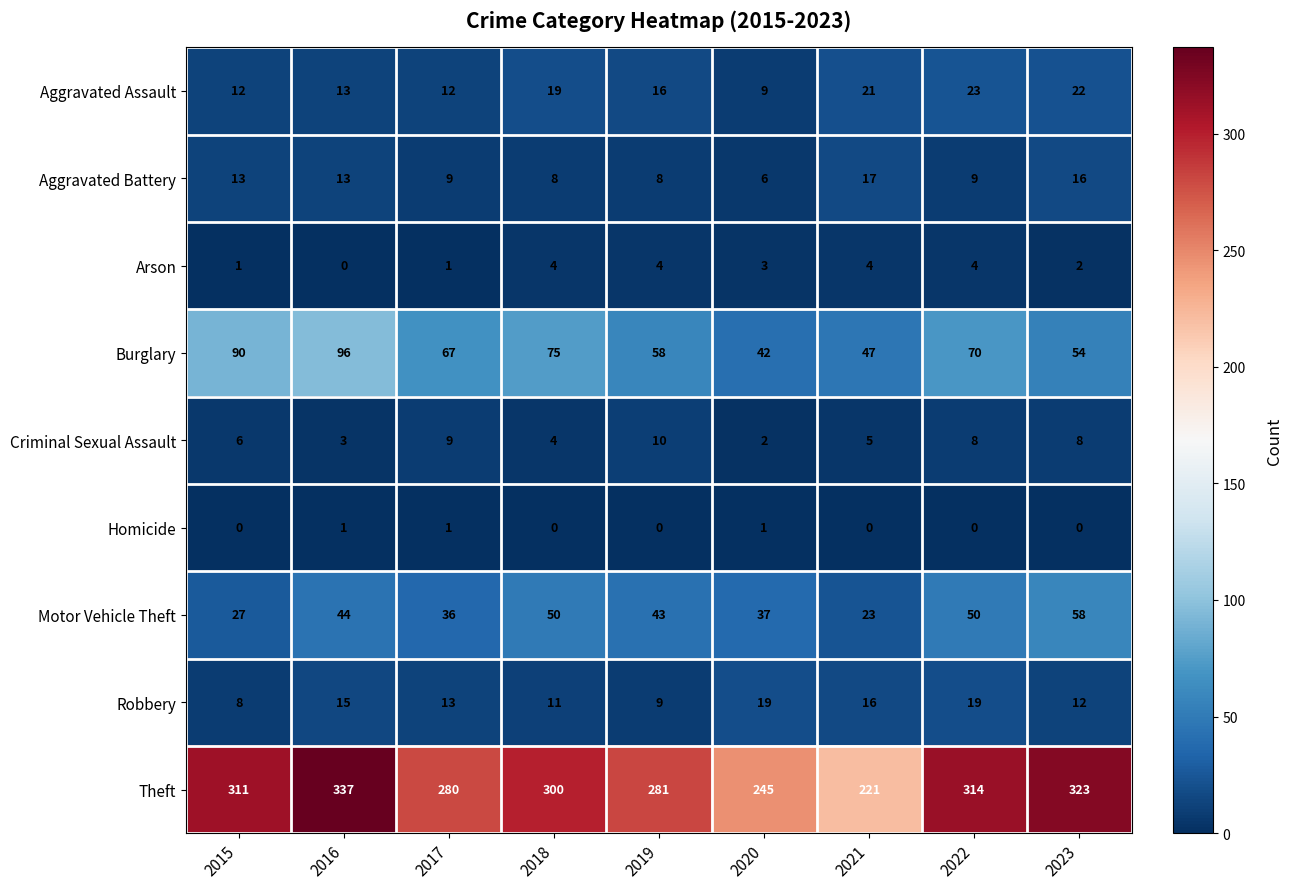

At which label does Aggravated Battery first exceed 9?

2015